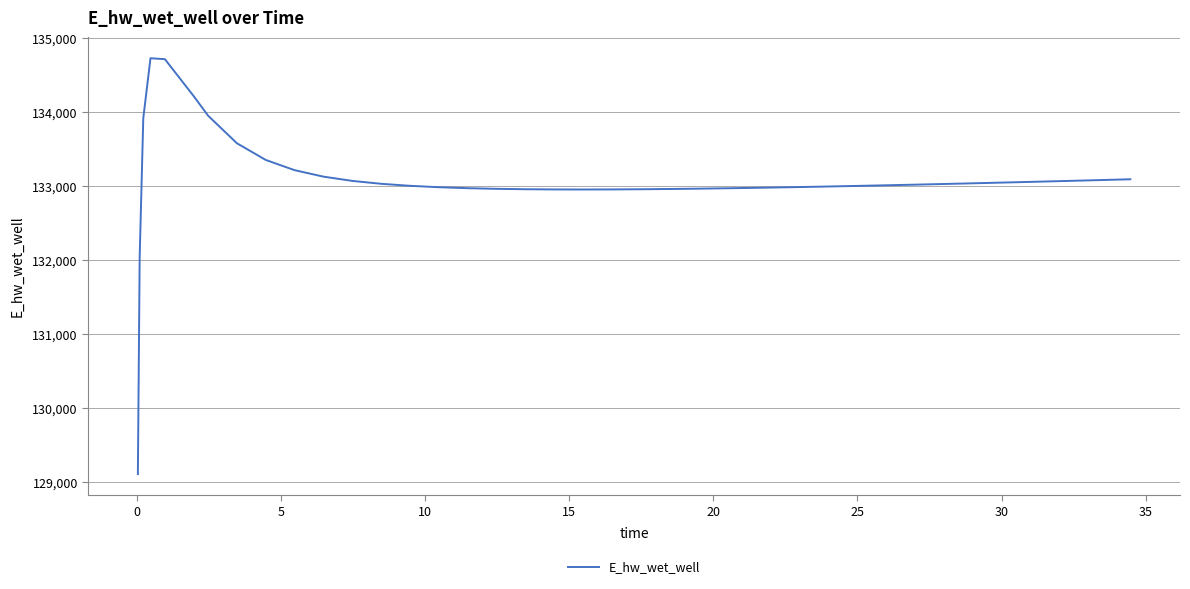

What is the difference between the maximum and minimum values?

5618.1